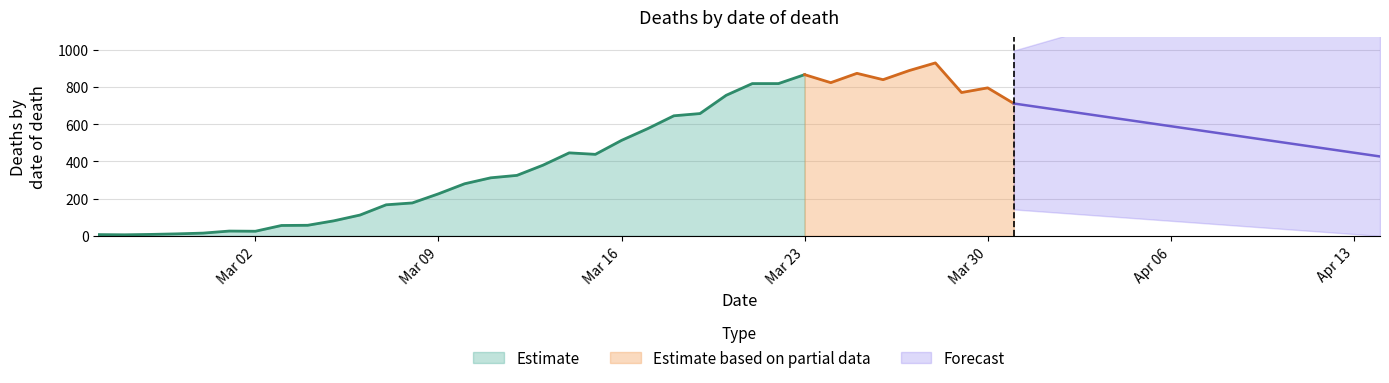

What is the minimum value shown in the chart?

6